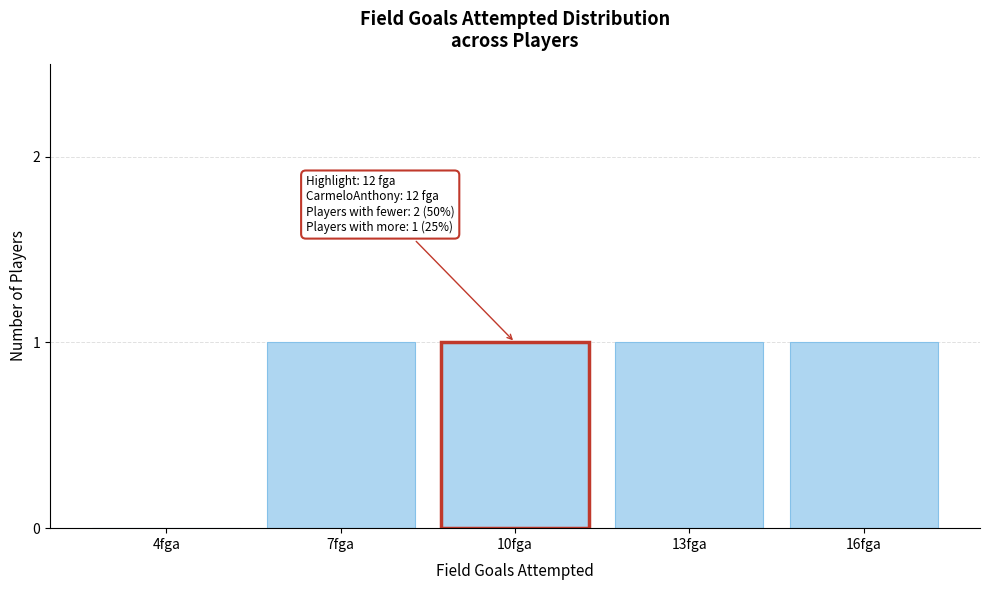

Reading right to left, list all the values displayed in this chart.

16fga=1	13fga=1	10fga=1	7fga=1	4fga=0